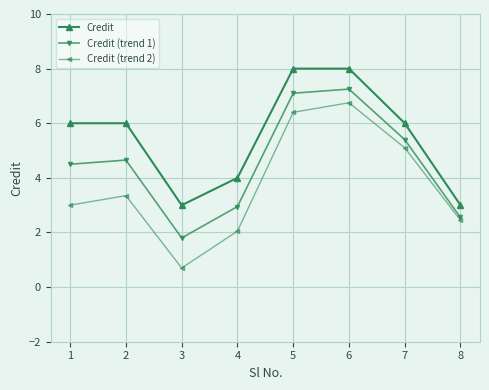

The Credit (trend 1) series shows 0.7 at 4. True or false?

False